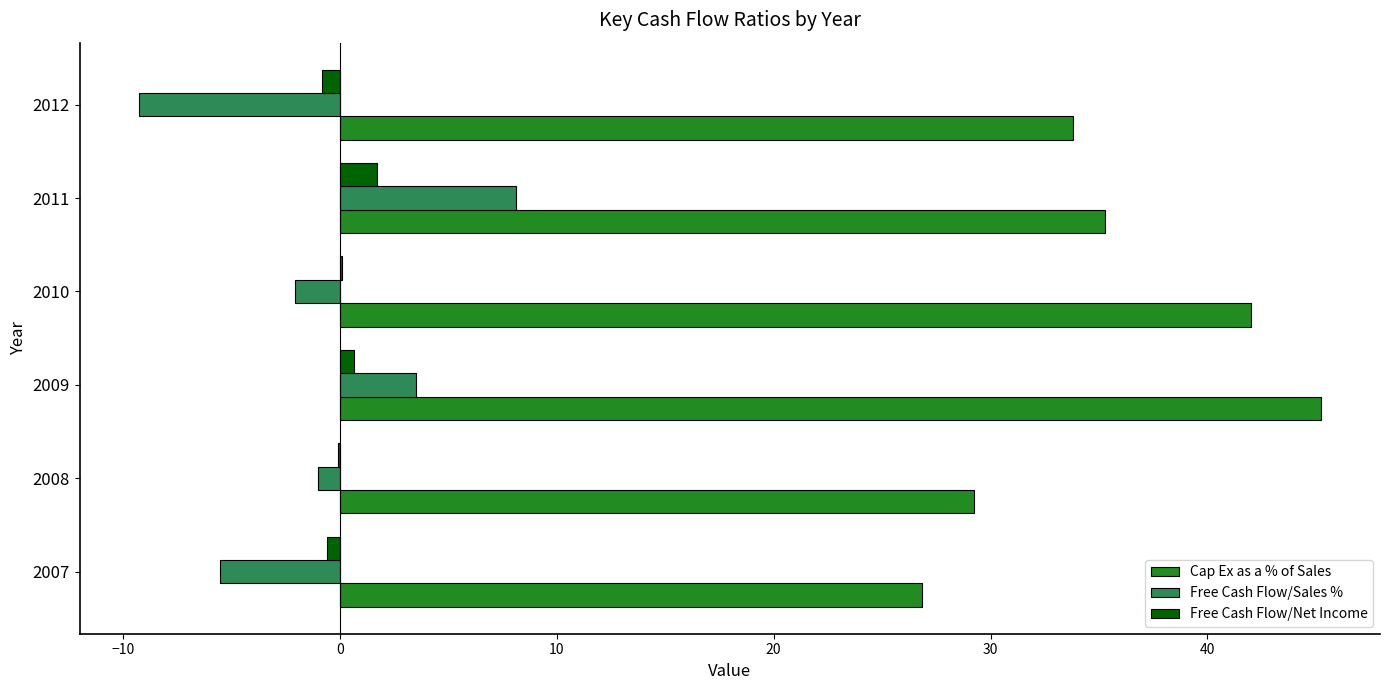

What is the sum of all Free Cash Flow/Sales % values?

-6.2